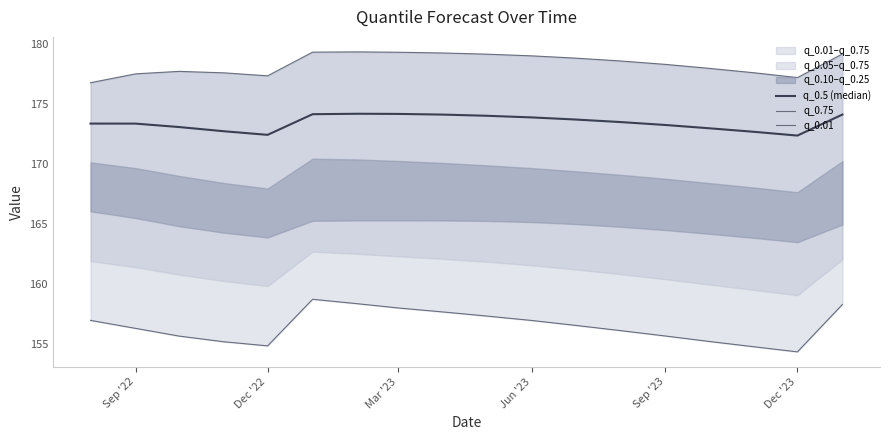

What is the total value across all series at Mar '23?

511.4